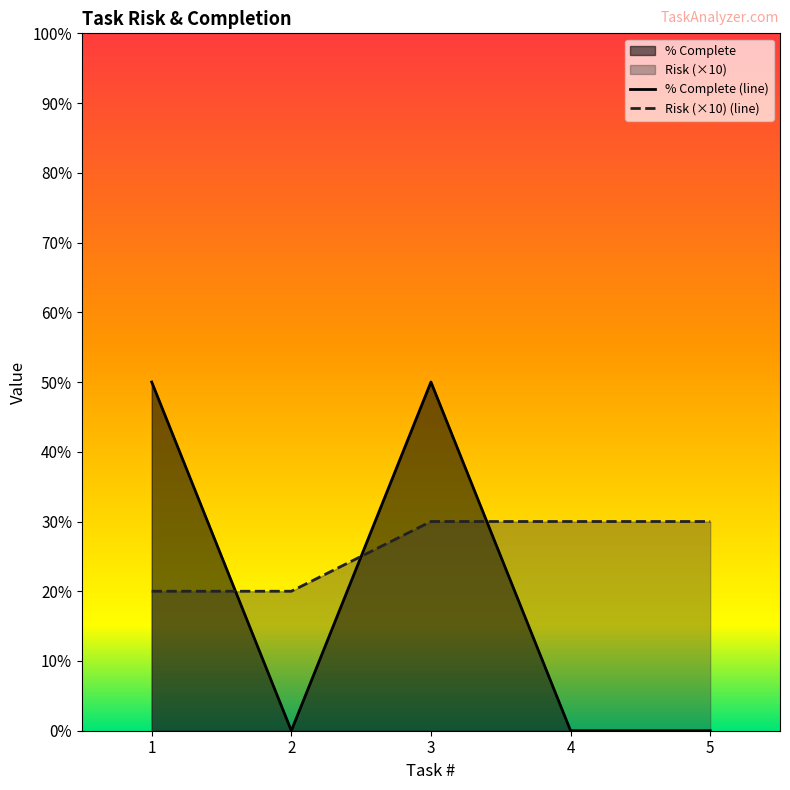

What is the average value of the Risk series?

26